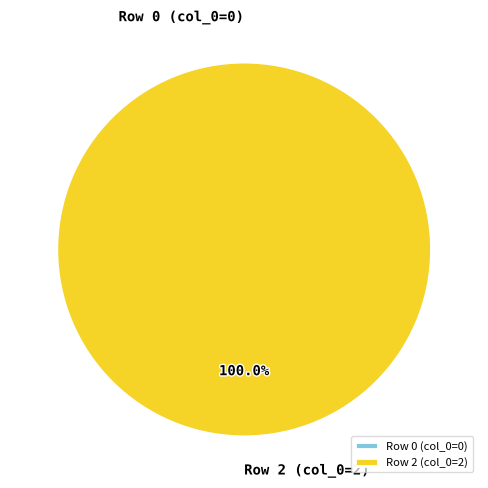

The col_0=0 slice represents 1% of the pie. True or false?

False